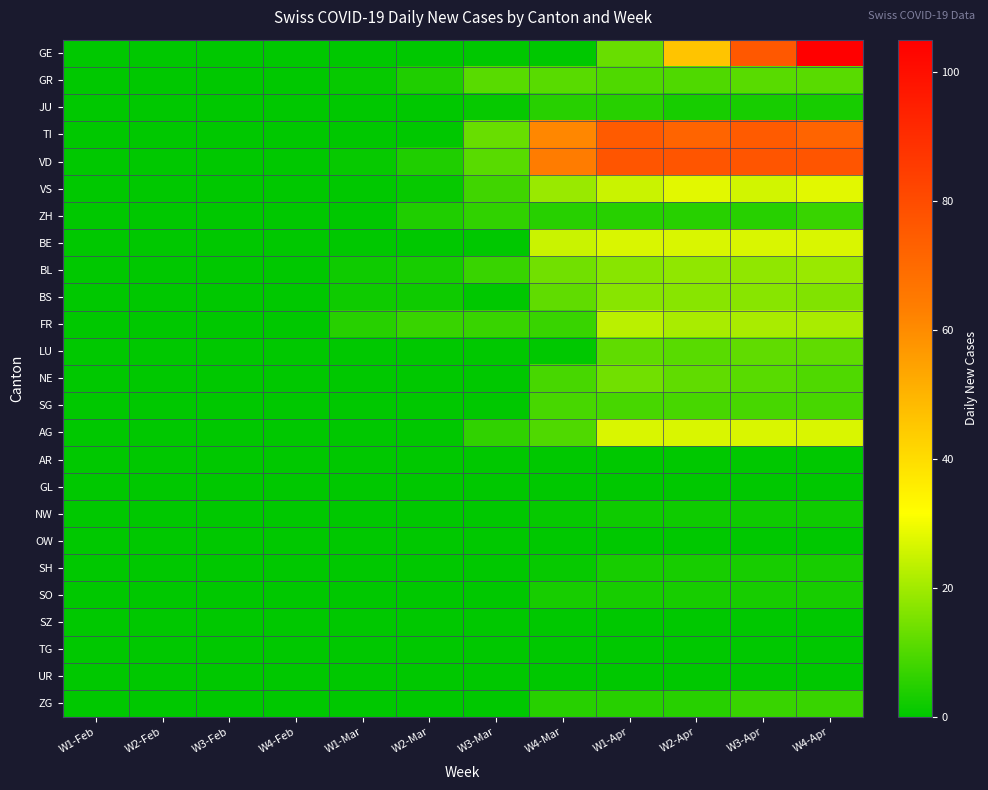

What is the greatest value displayed?

105